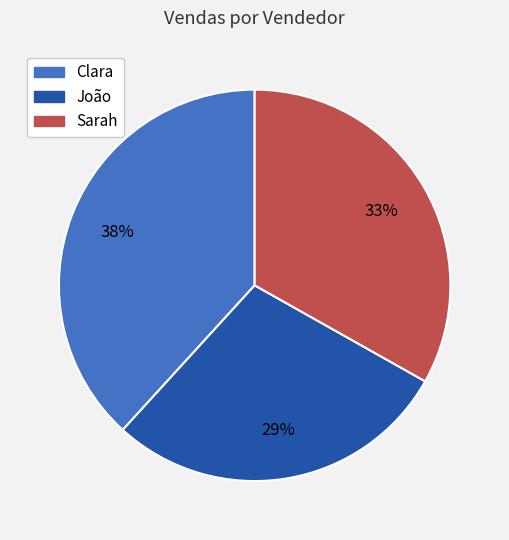

Does João represent more than half of the total?

No